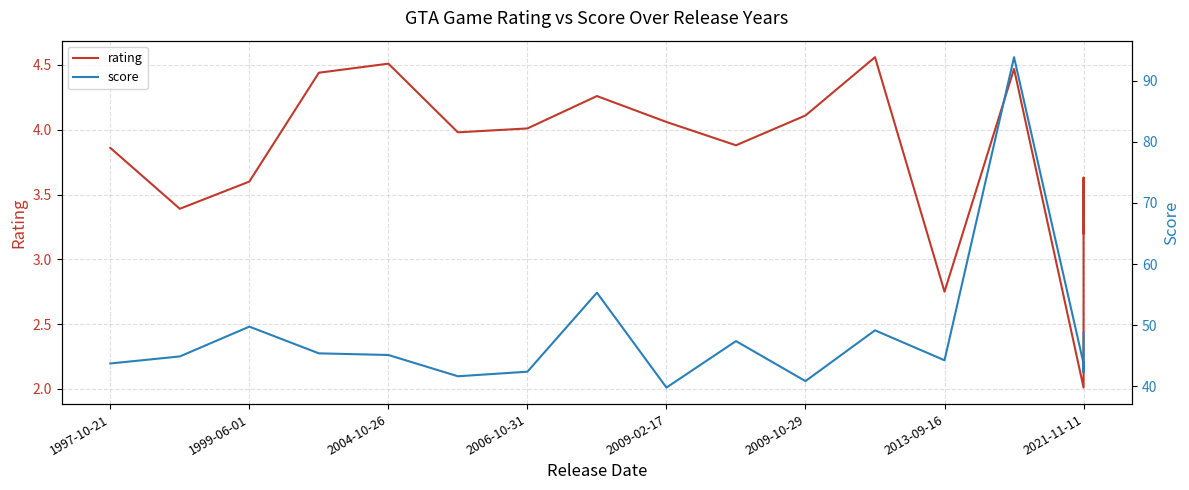

How many interior local valleys does the score series have?

5